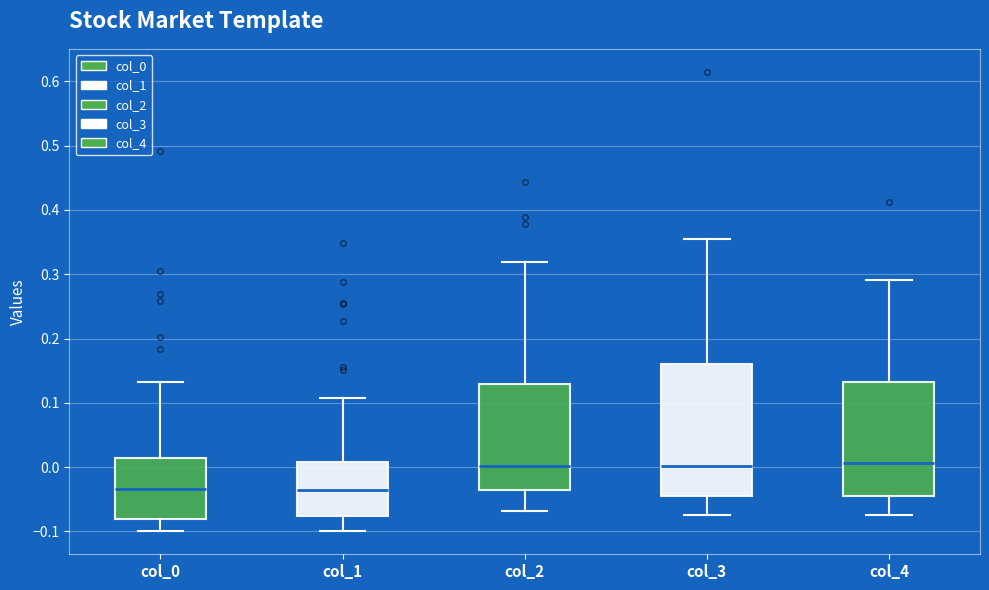

Reading left to right, transcribe this box plot: for each box, give where its median line is, the range the box spans, and where its two whiskers end, as read against the y-axis. The values are not printed on the chart, so give them approximately, as read against the axis.

col_0: median -0.03, box -0.08 to 0.01, whiskers -0.10 to 0.13
col_1: median -0.04, box -0.08 to 0.01, whiskers -0.10 to 0.11
col_2: median 0.00, box -0.04 to 0.13, whiskers -0.07 to 0.32
col_3: median 0.00, box -0.05 to 0.16, whiskers -0.07 to 0.35
col_4: median 0.01, box -0.05 to 0.13, whiskers -0.07 to 0.29